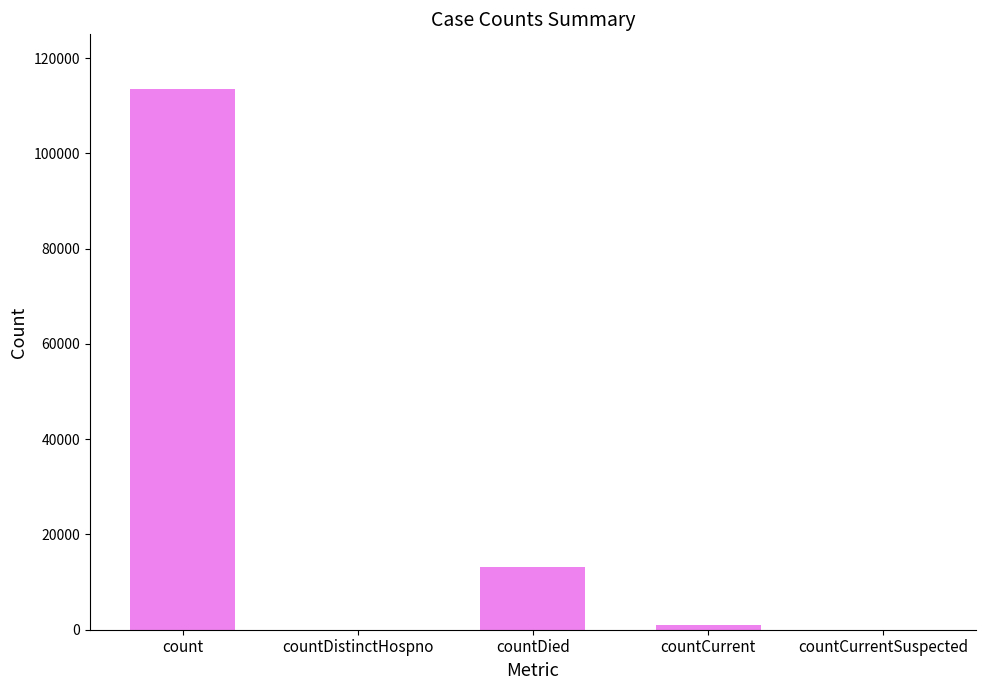

The chart shows a value of -50041 at countDistinctHospno. True or false?

False